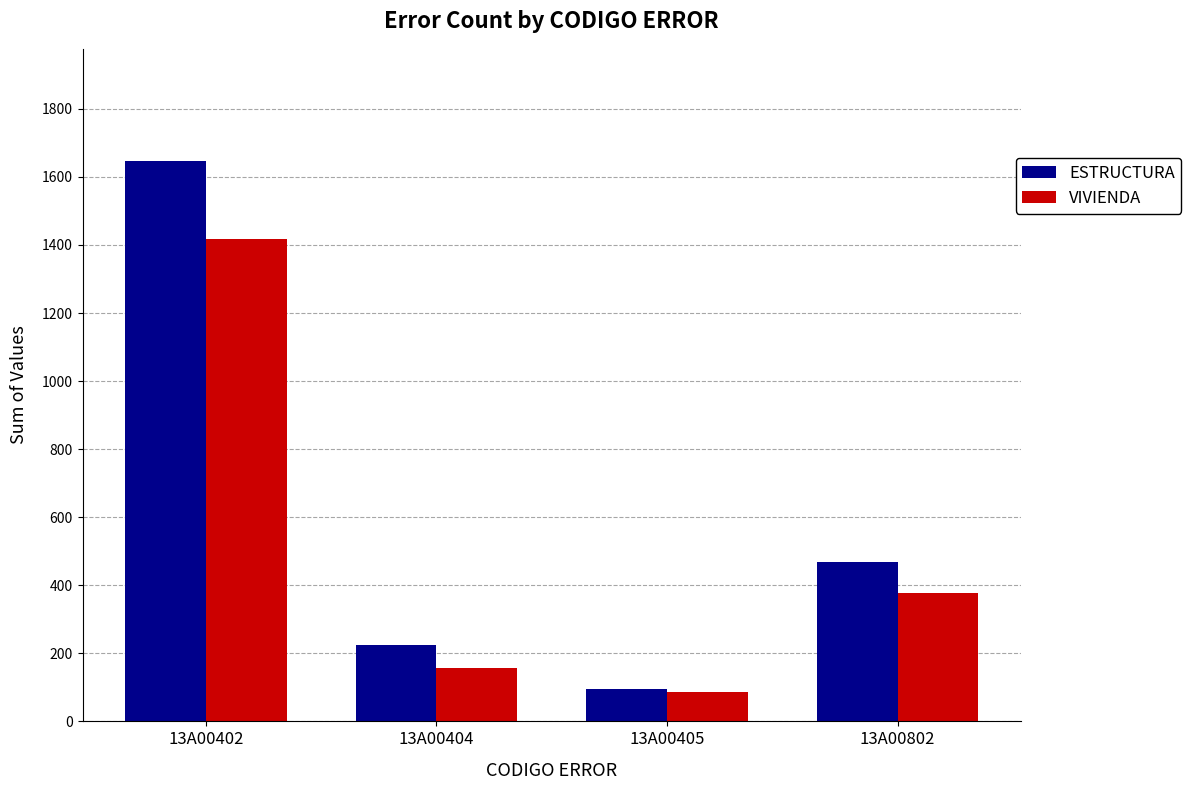

What is the difference between the ESTRUCTURA values at 13A00802 and 13A00404?

245